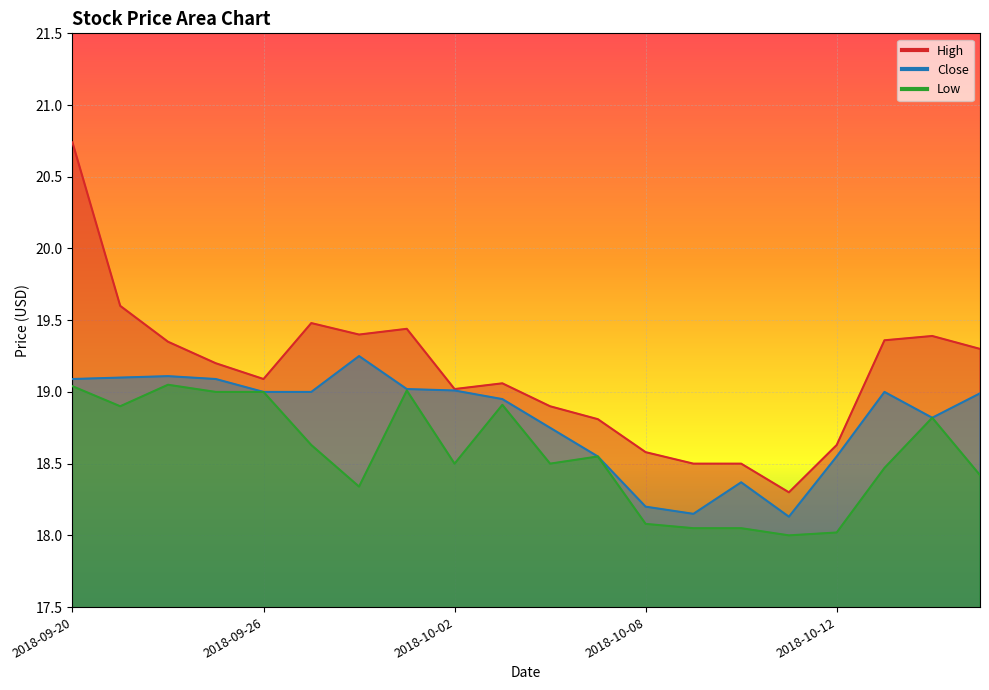

Which has a higher value, 2018-09-24 or 2018-10-12?

2018-09-24